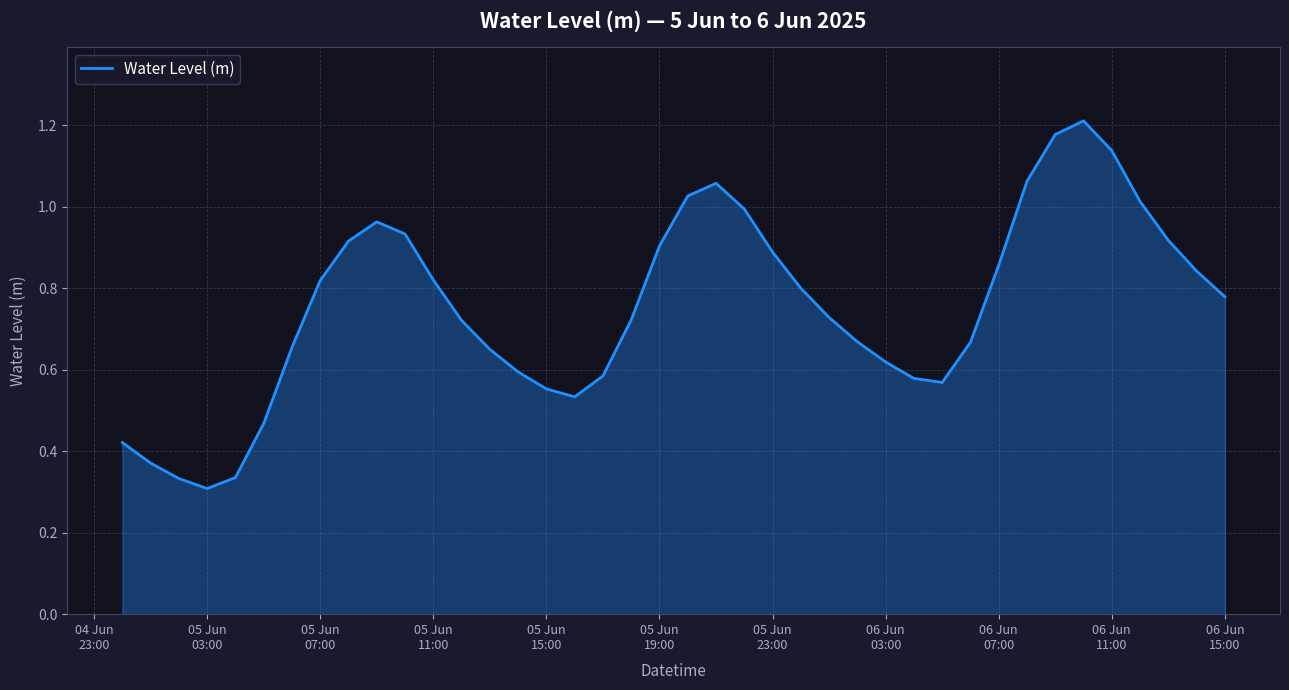

What is the average value?

0.8